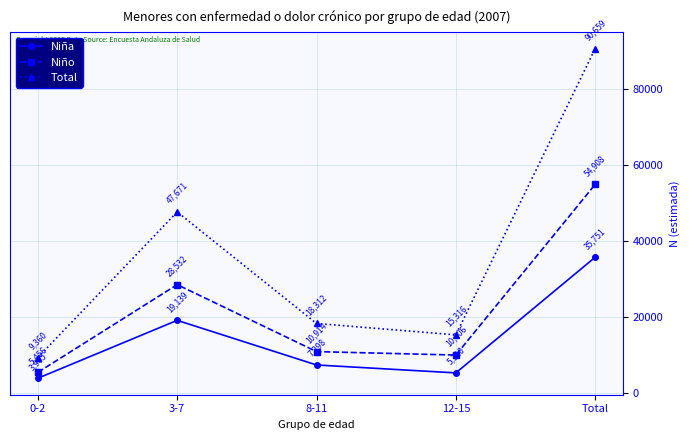

Where does the Niña series first go above 7398?

3-7